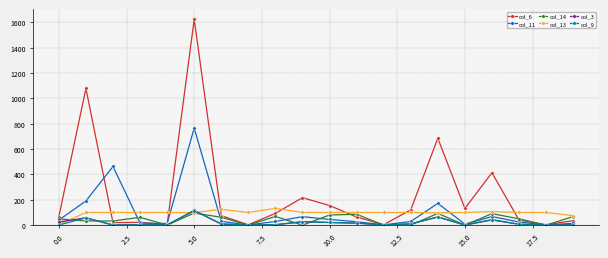

Which series ends up on top after the final intersection of col_13 and col_6?

col_13